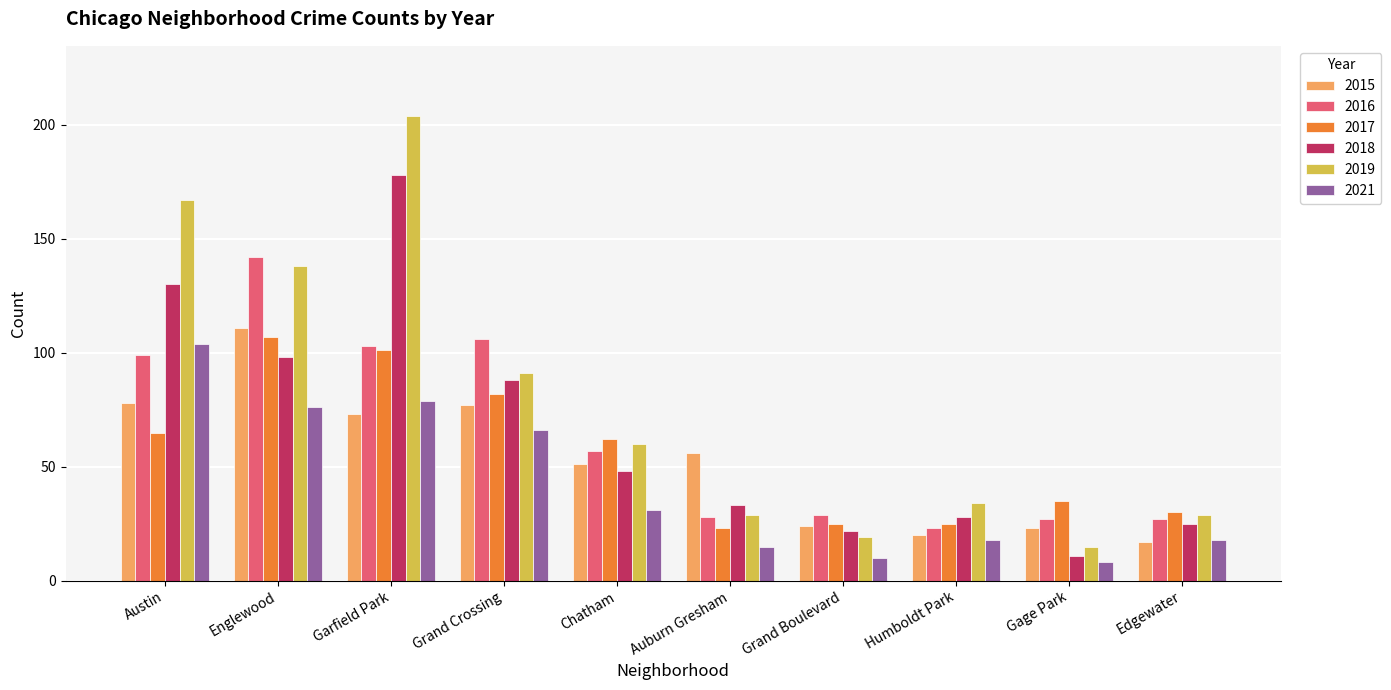

What is the difference between the maximum and minimum values in the 2016 series?

119